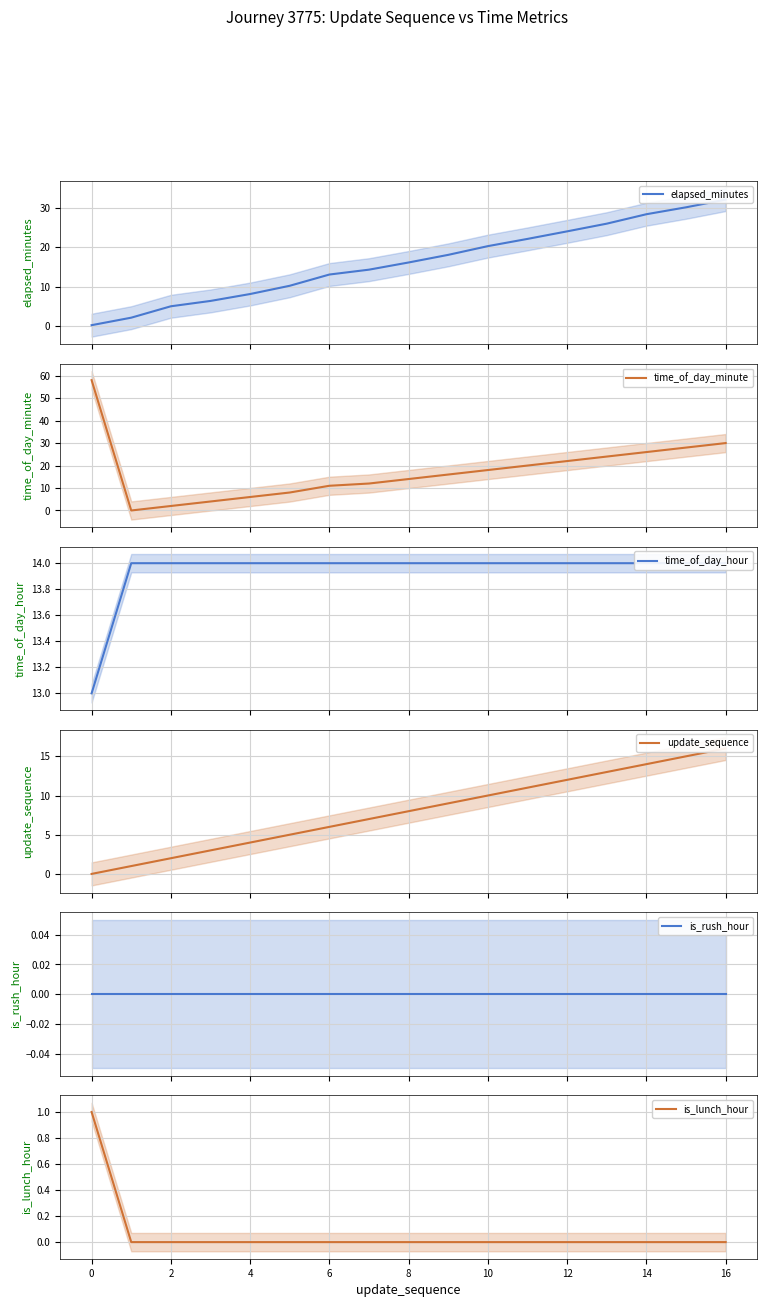

What is the label of the 3rd point from the left?

2